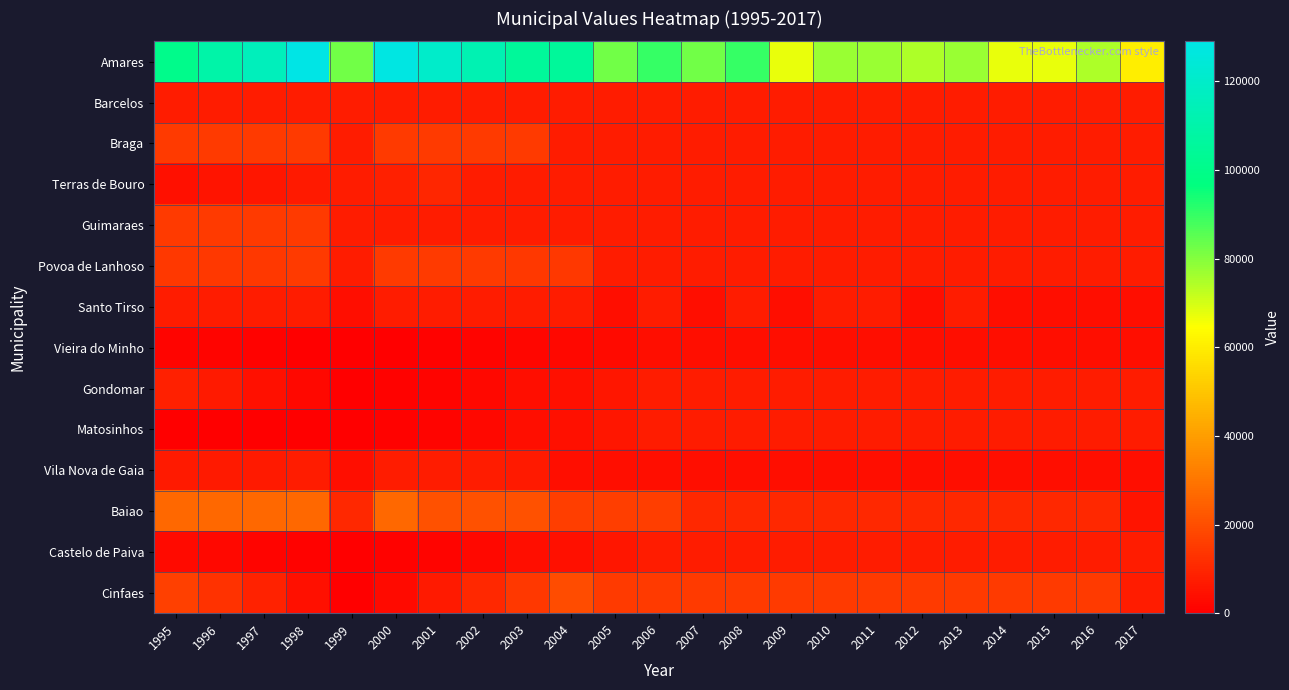

Which series has the largest range (max minus min)?

Amares